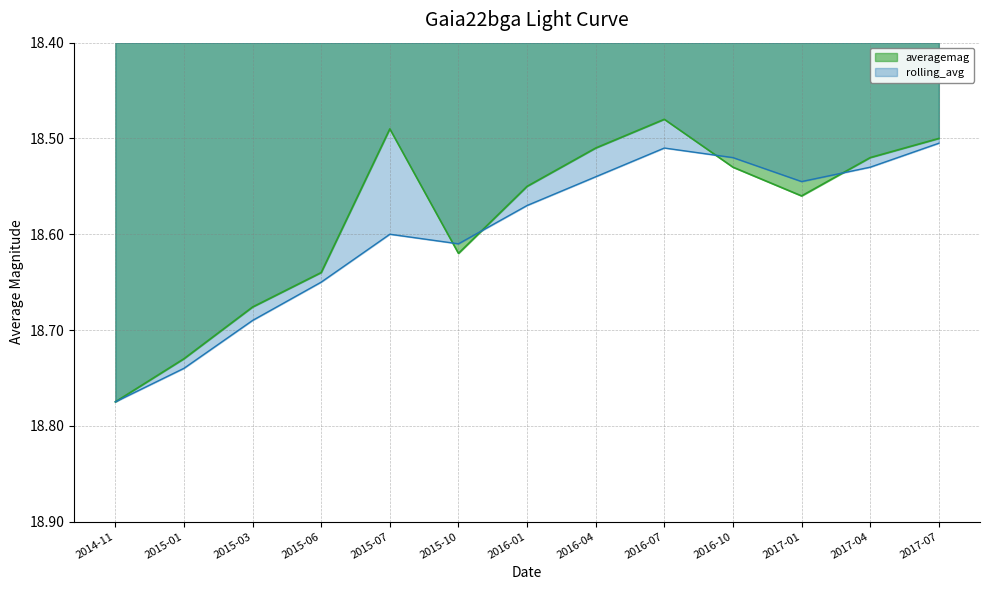

Reading left to right, what are all the values shown in this chart?

averagemag: 2014-11=18.8	2015-01=18.7	2015-03=18.7	2015-06=18.6	2015-07=18.5	2015-10=18.6	2016-01=18.6	2016-04=18.5	2016-07=18.5	2016-10=18.5	2017-01=18.6	2017-04=18.5	2017-07=18.5
rolling_avg: 2014-11=18.8	2015-01=18.7	2015-03=18.7	2015-06=18.6	2015-07=18.6	2015-10=18.6	2016-01=18.6	2016-04=18.5	2016-07=18.5	2016-10=18.5	2017-01=18.5	2017-04=18.5	2017-07=18.5